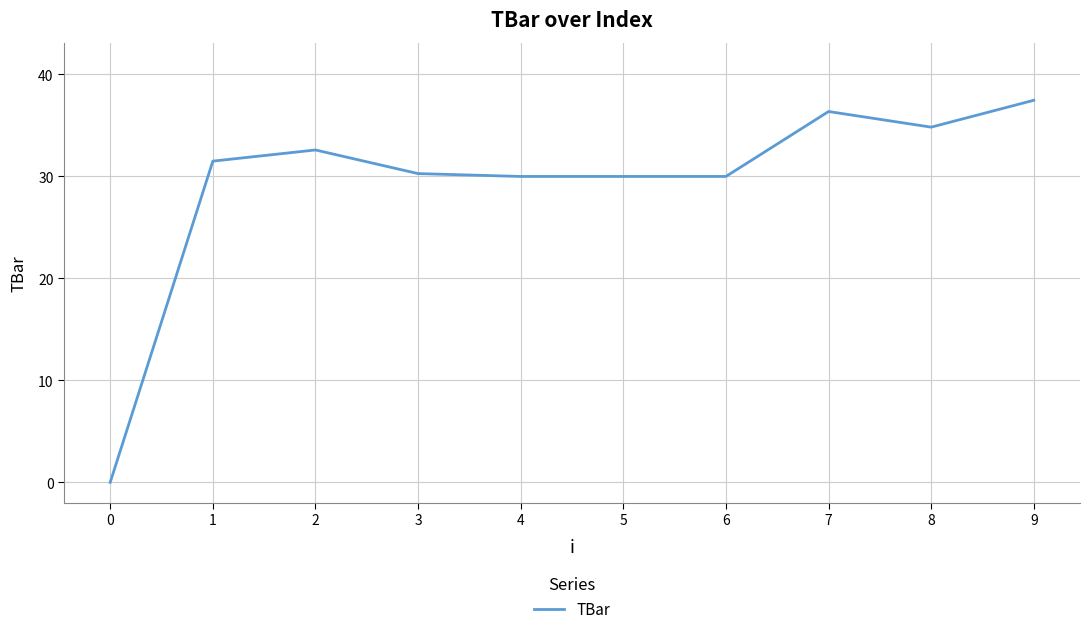

The chart shows a value of 7.6 at 5. True or false?

False